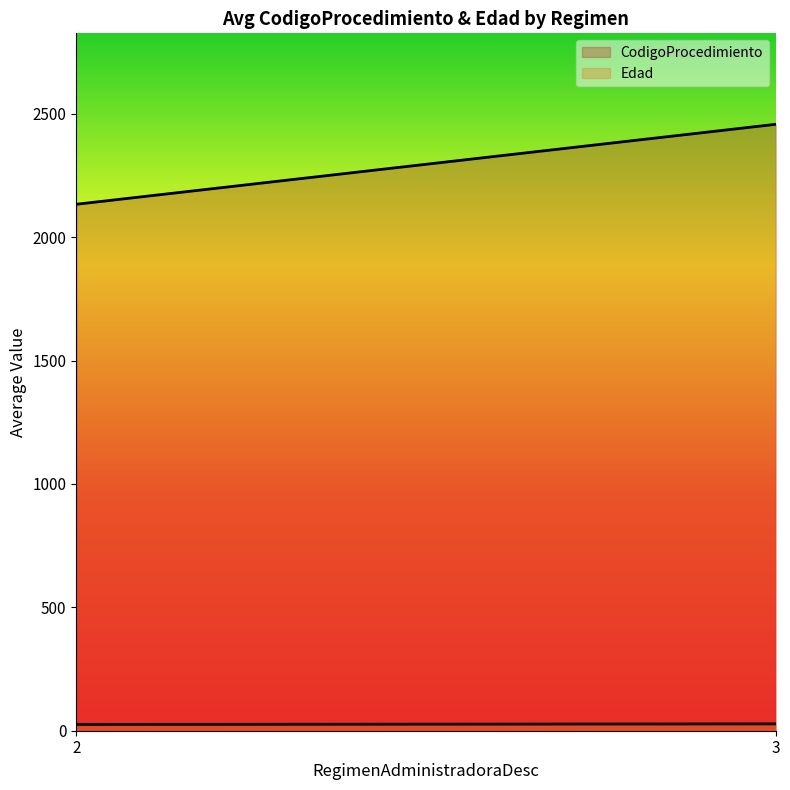

How many lines are shown in the chart?

2